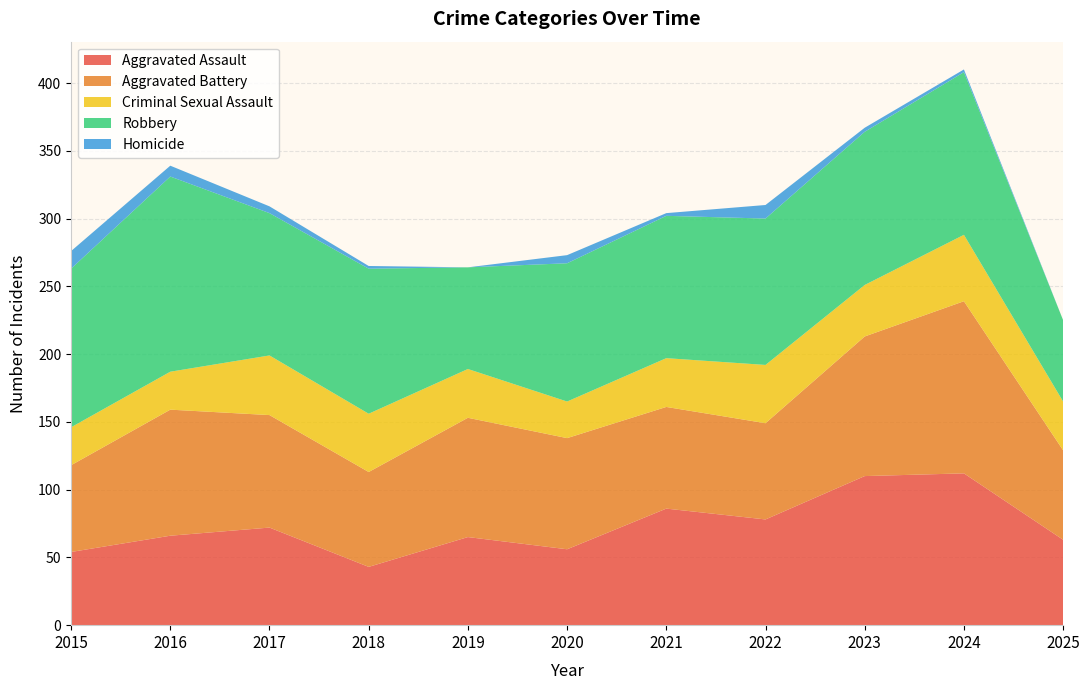

Reading left to right, list all the values displayed in this chart.

Aggravated Assault: 2015=54	2016=66	2017=72	2018=43	2019=65	2020=56	2021=86	2022=78	2023=110	2024=112	2025=63
Aggravated Battery: 2015=64	2016=93	2017=83	2018=70	2019=88	2020=82	2021=75	2022=71	2023=103	2024=127	2025=66
Criminal Sexual Assault: 2015=28	2016=28	2017=44	2018=43	2019=36	2020=27	2021=36	2022=43	2023=38	2024=49	2025=36
Robbery: 2015=117	2016=144	2017=105	2018=107	2019=75	2020=102	2021=105	2022=108	2023=113	2024=120	2025=60
Homicide: 2015=13	2016=8	2017=5	2018=2	2019=0	2020=6	2021=2	2022=10	2023=3	2024=2	2025=0